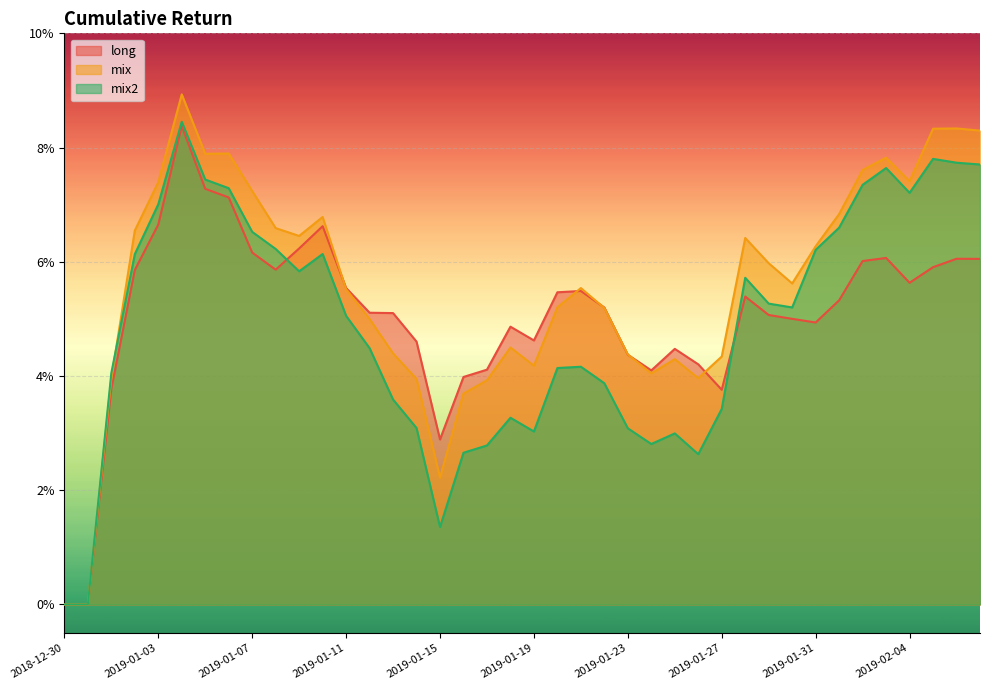

What is the label of the 18th point from the right?

2019-01-21